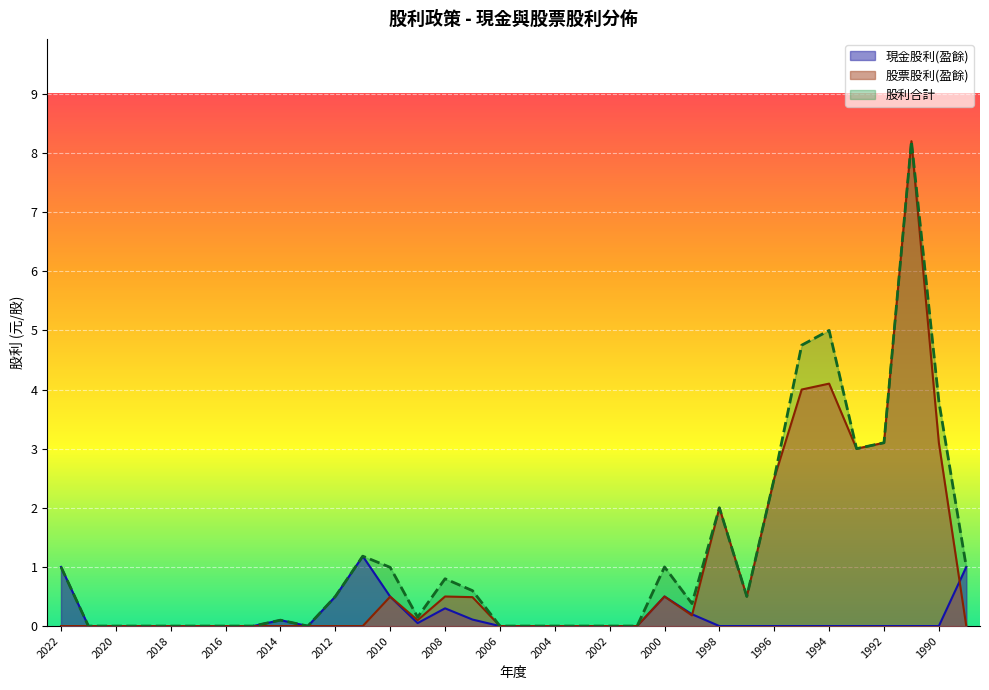

In 現金股利(盈餘), how many points are lower than both neighbors (excluding endpoints)?

2